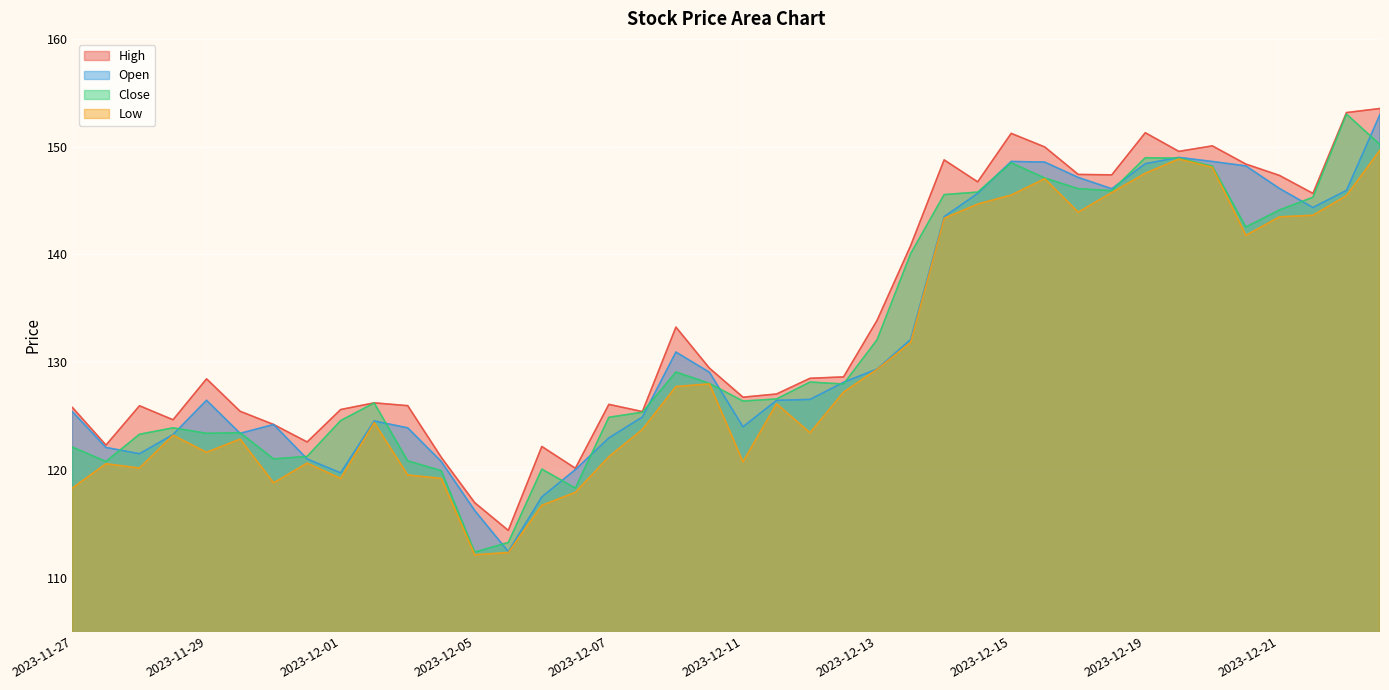

What is the value of the High point at the 3rd from the left?

125.9